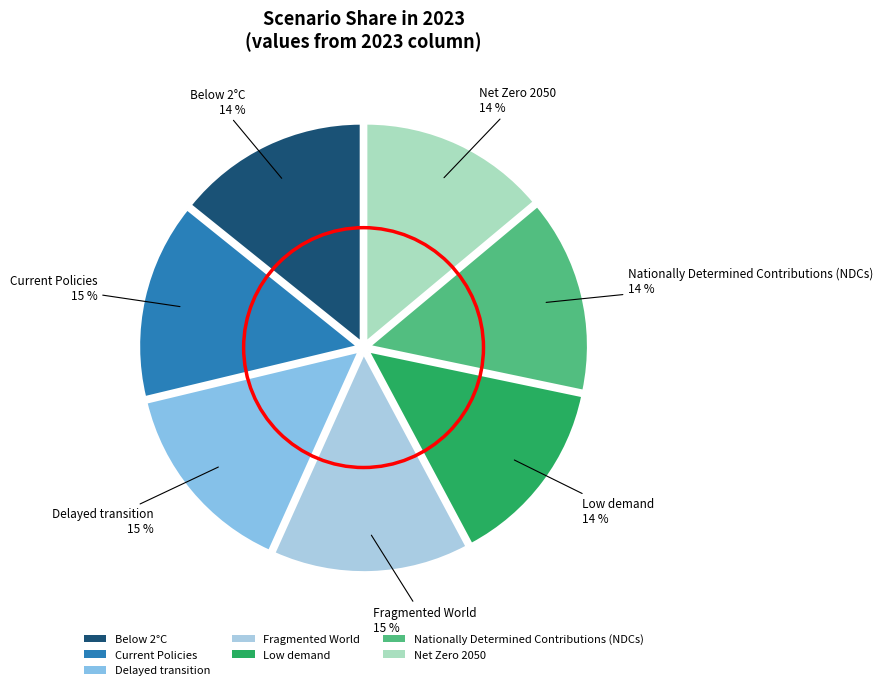

To the nearest percent, what is the average slice percentage?

14%